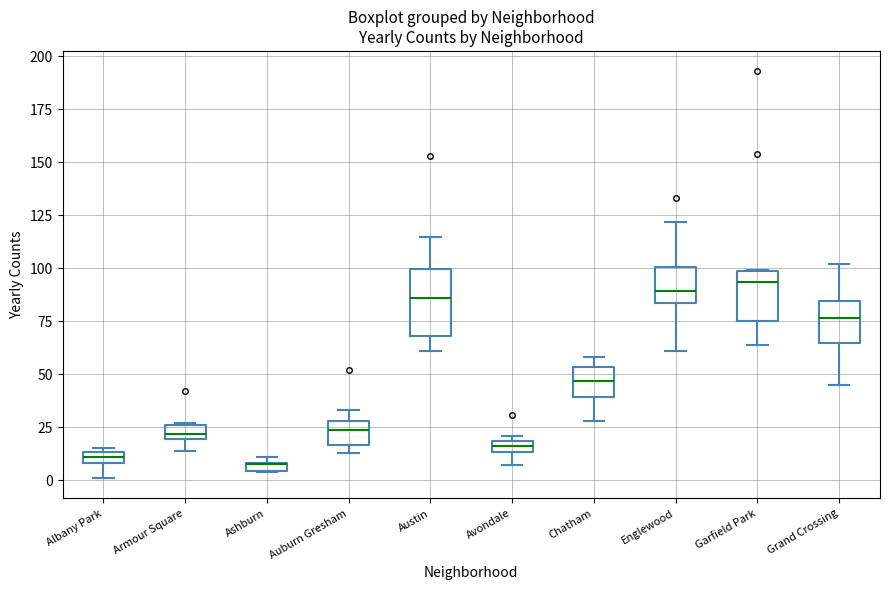

Which box is the tallest, from its lower edge to its upper edge?

Austin